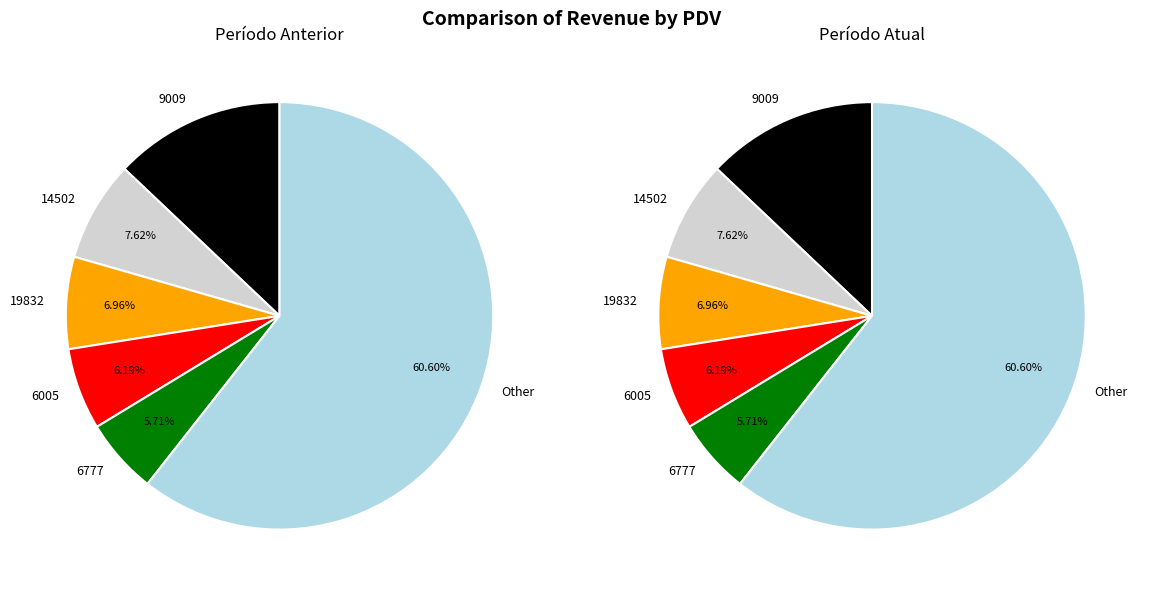

Which series has the widest spread of values?

PERÍODO ANTERIOR